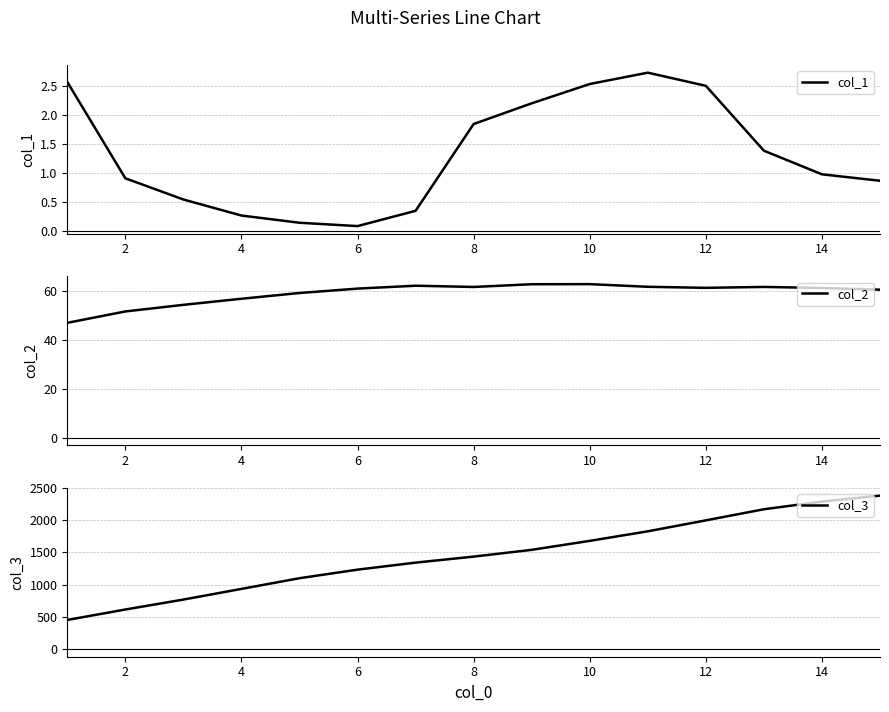

Rank the series by their maximum value, from highest to lowest.

col_3, col_2, col_1